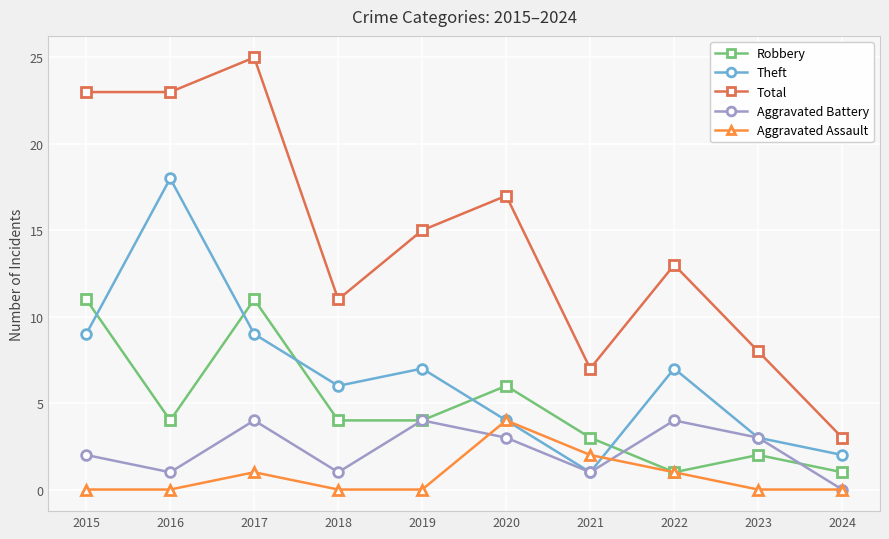

How many lines are shown in the chart?

5